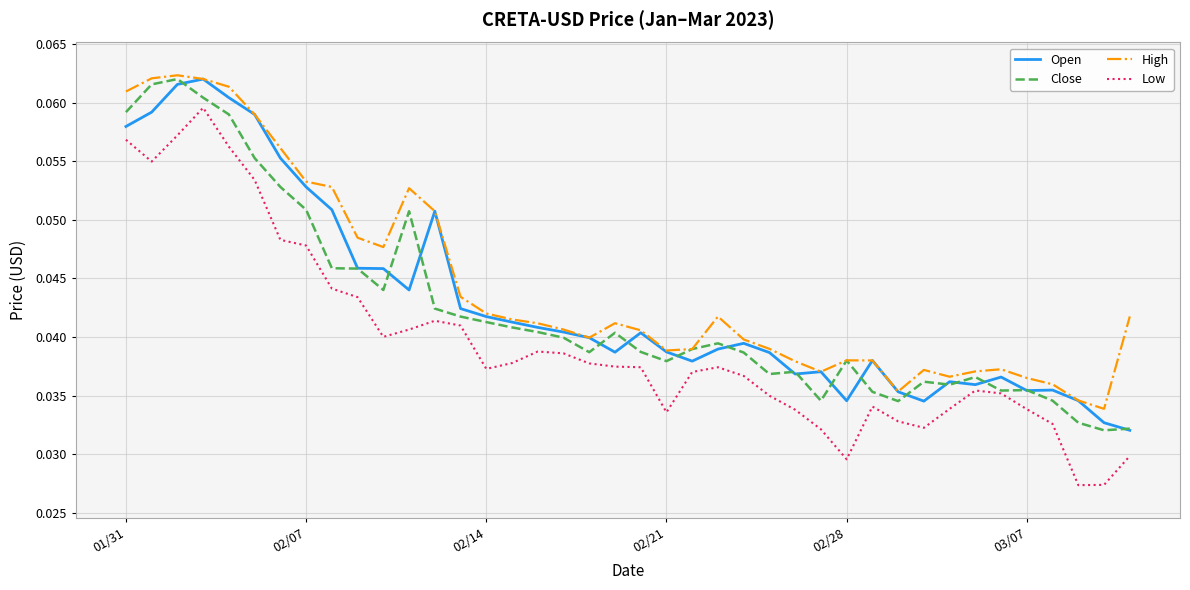

True or false: High and Low intersect in this chart.

False